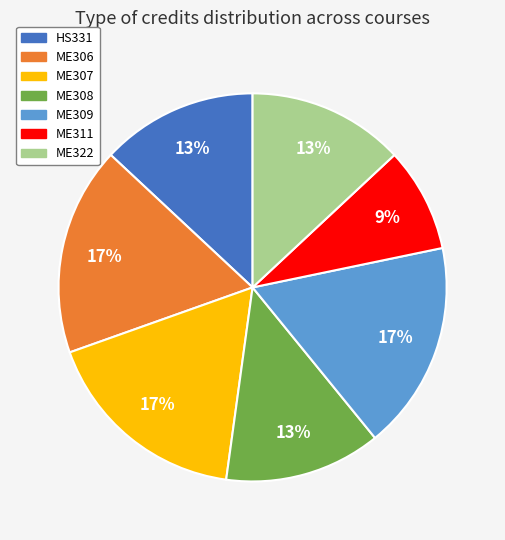

To the nearest percent, what is the combined percentage of ME309 and ME322?

30%